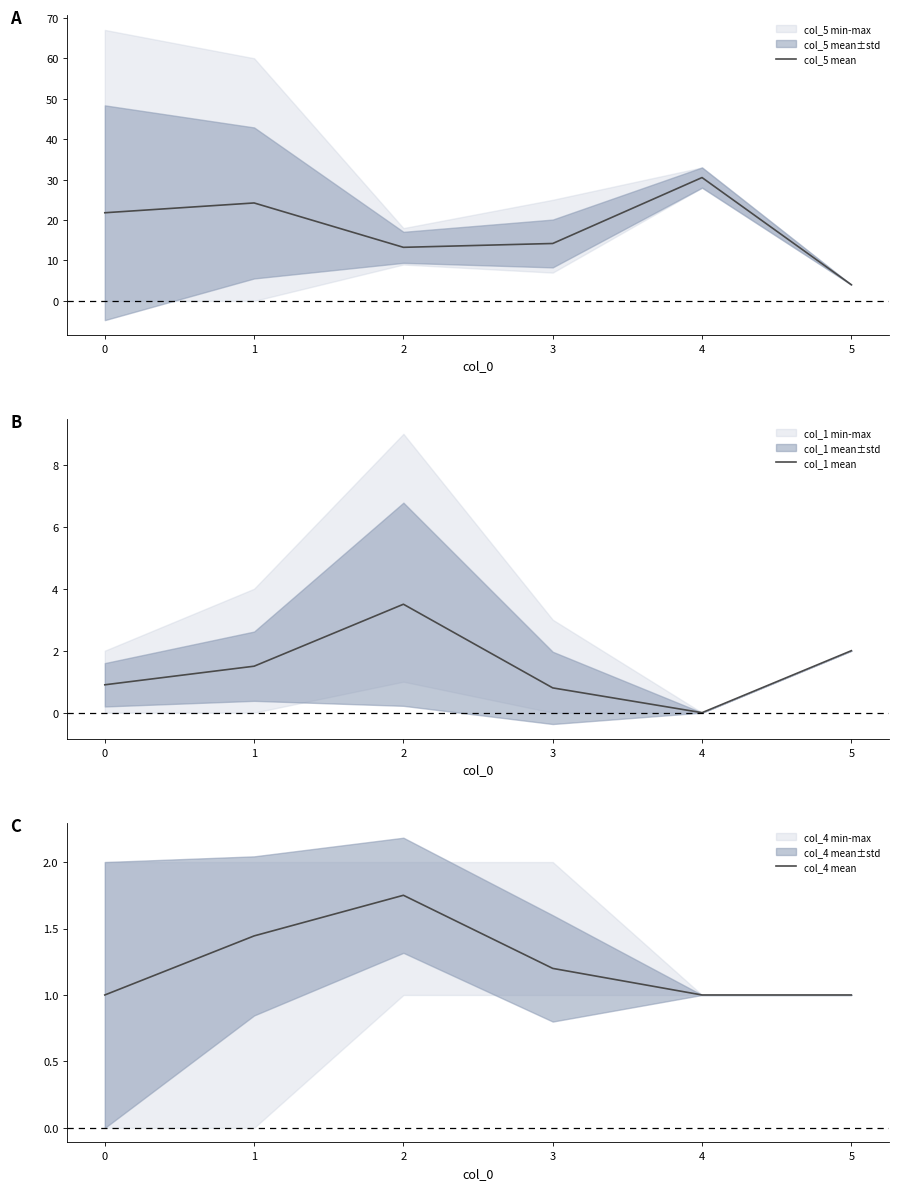

At which label does col_1 mean reach its minimum?

4